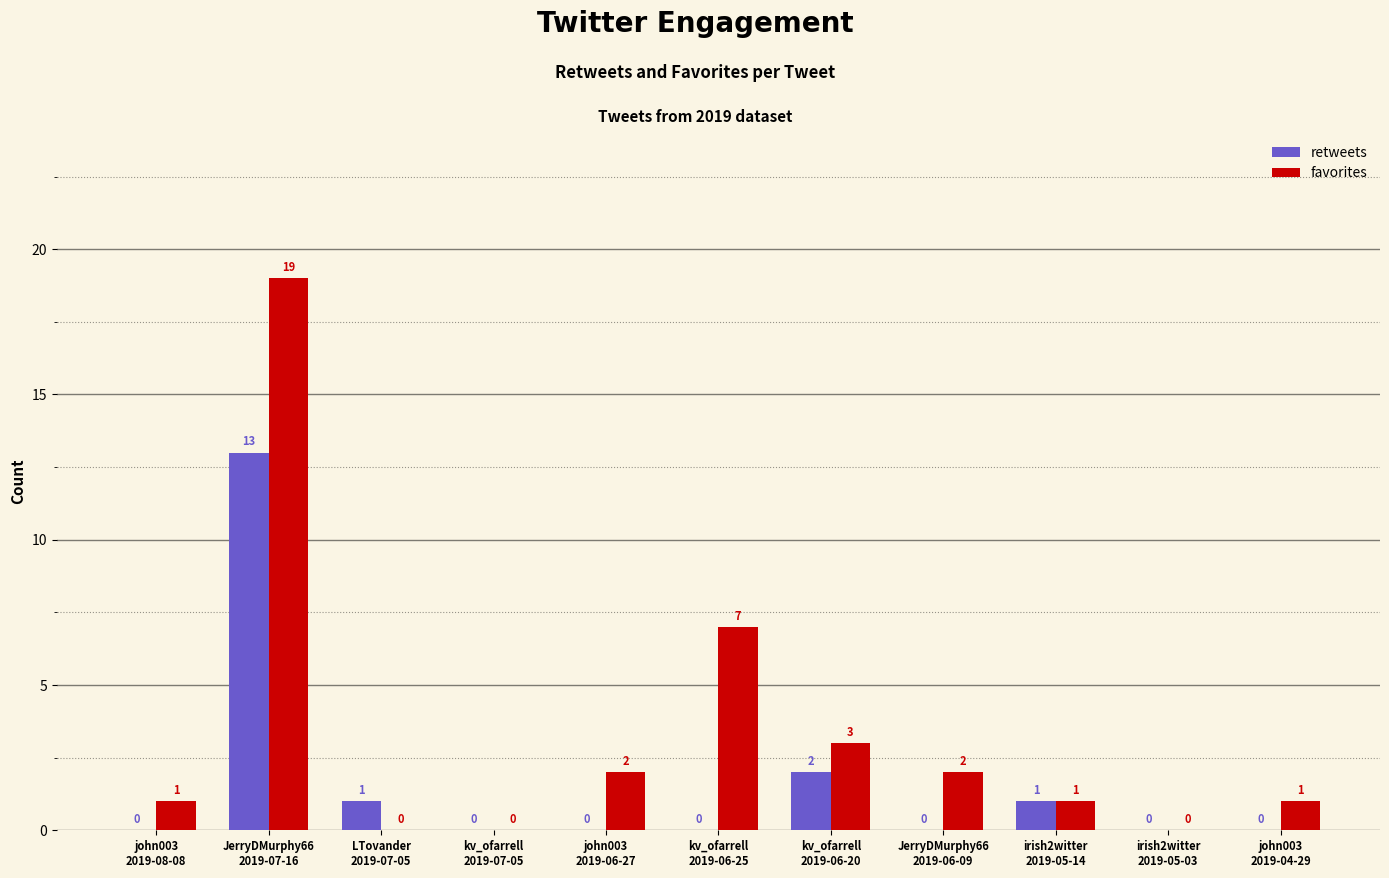

What is the highest value of the retweets series?

13